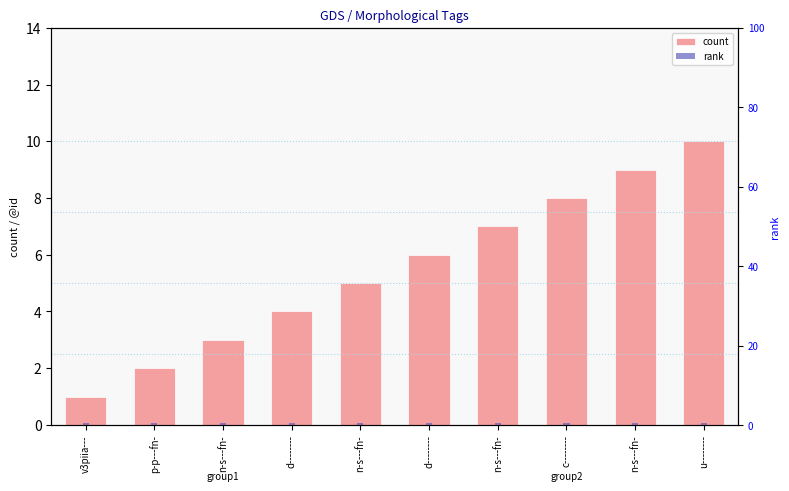

Reading left to right, what are all the values shown in this chart?

count: v3piia---=1.0	p-p---fn-=2.0	n-s---fn-=3.0	d--------=4.0	n-s---fn-=5.0	d--------=6.0	n-s---fn-=7.0	c--------=8.0	n-s---fn-=9.0	u--------=10.0
rank: v3piia---=0.5	p-p---fn-=0.5	n-s---fn-=0.5	d--------=0.5	n-s---fn-=0.5	d--------=0.5	n-s---fn-=0.5	c--------=0.5	n-s---fn-=0.5	u--------=0.5